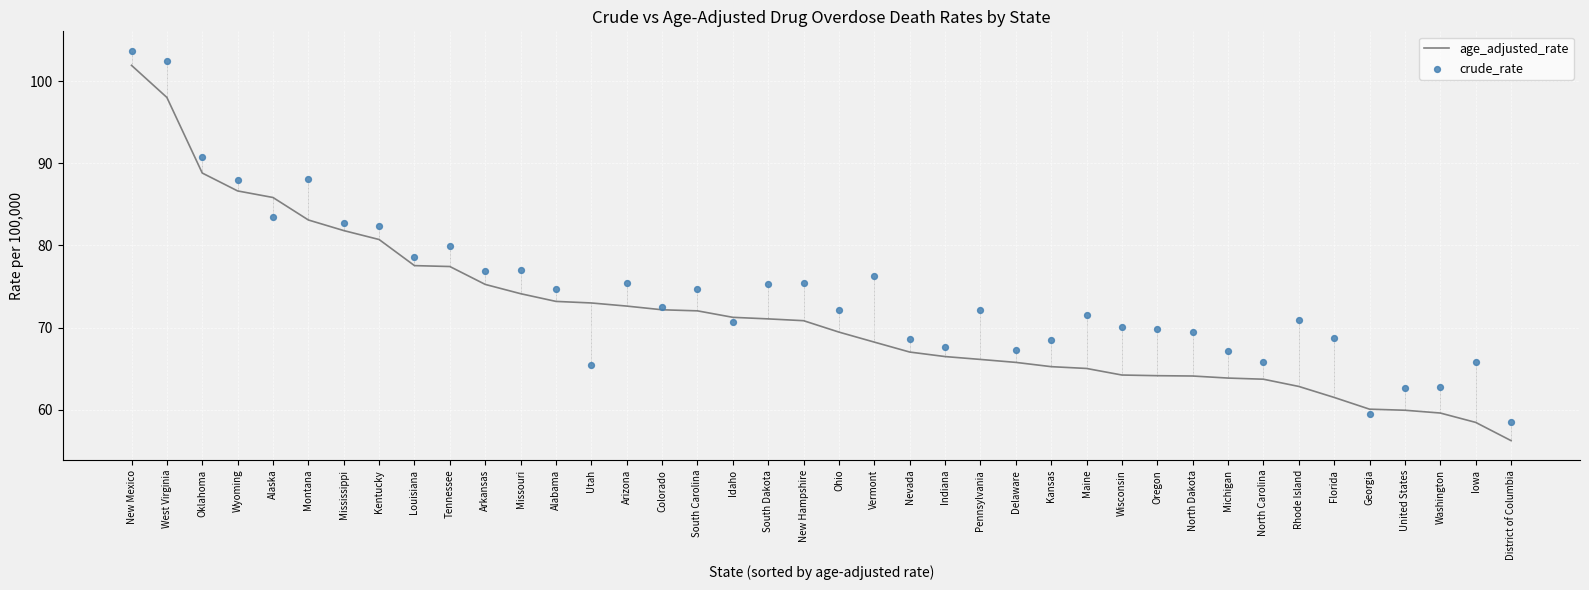

Which series reaches the maximum Y coordinate?

crude_rate